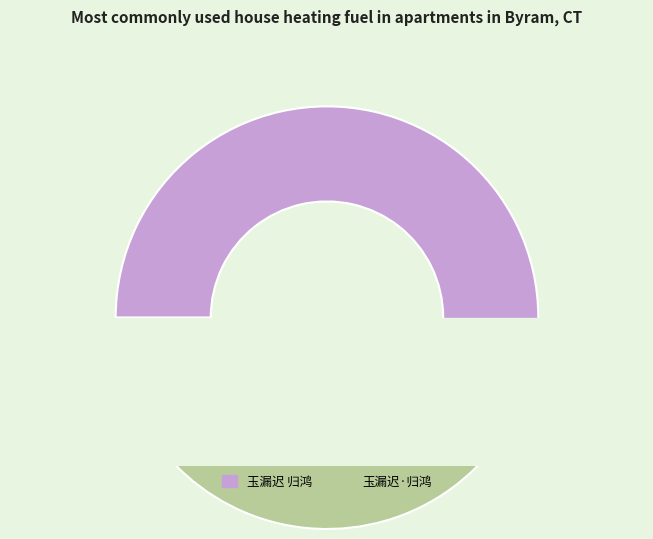

Which category has the smallest portion of the pie?

玉漏迟·归鸿